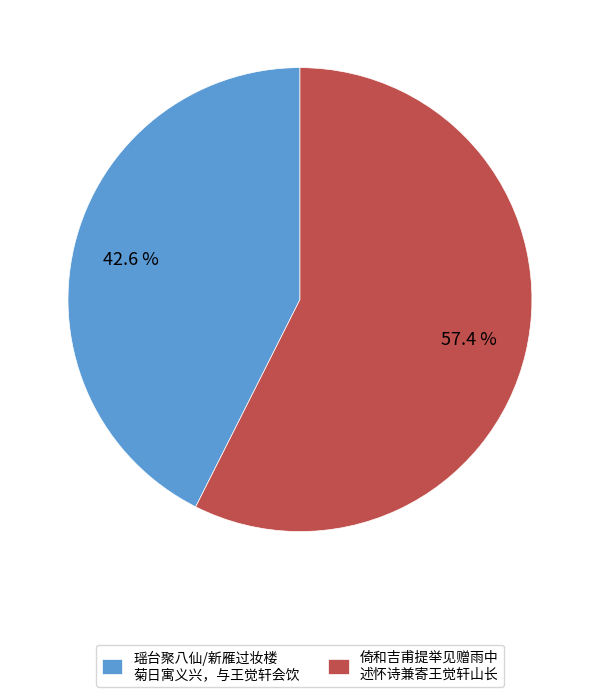

How many slices are in this pie chart?

2